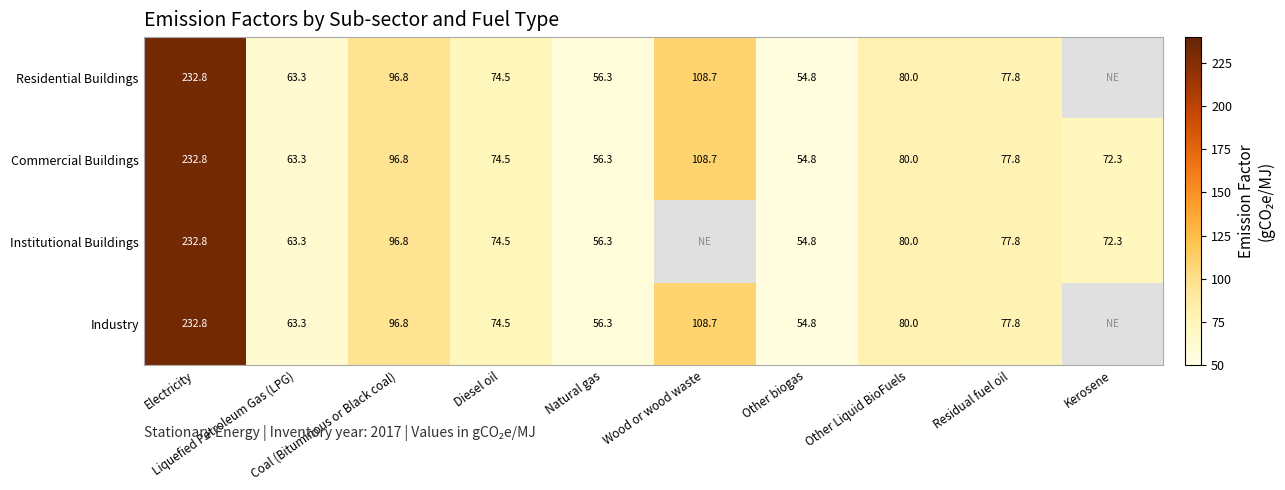

At which label does Institutional Buildings reach its minimum?

Other biogas